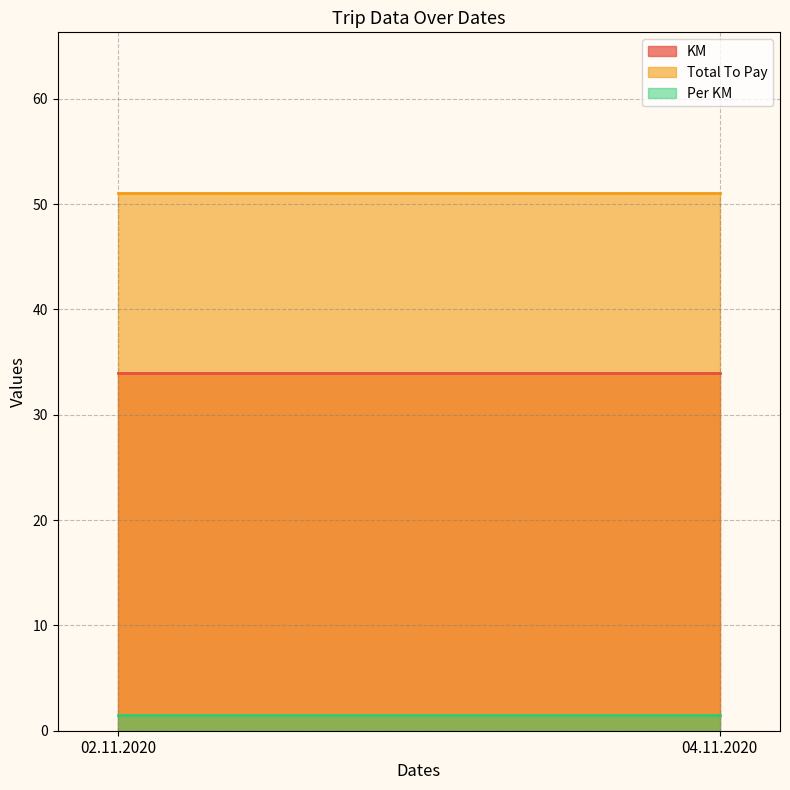

Which label corresponds to the smallest value in the chart?

02.11.2020